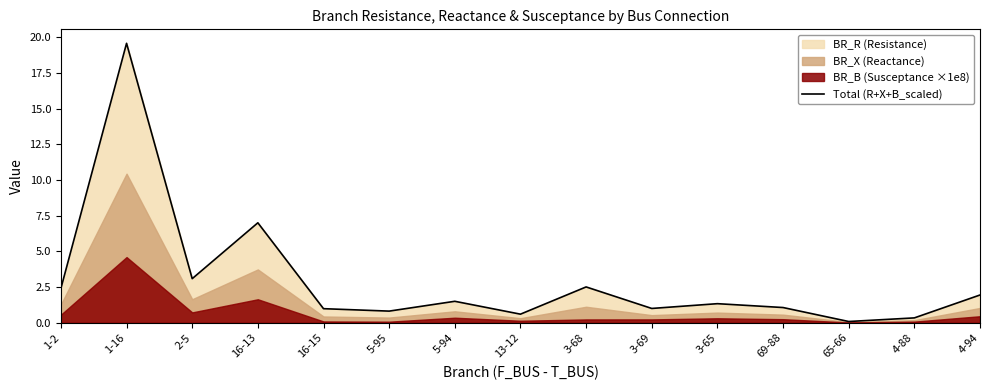

What is the label of the 12th point from the right?

16-13